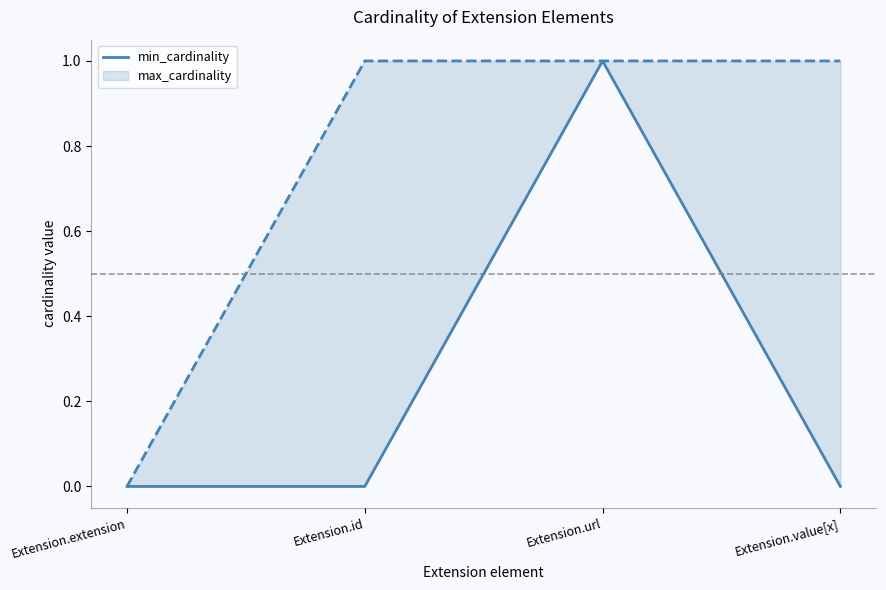

Reading right to left, what are all the values shown in this chart?

0	1	0	0